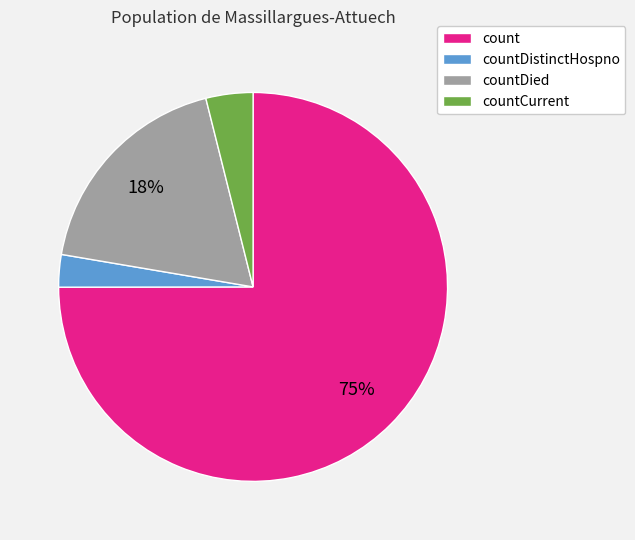

Count the number of slices in the pie.

4